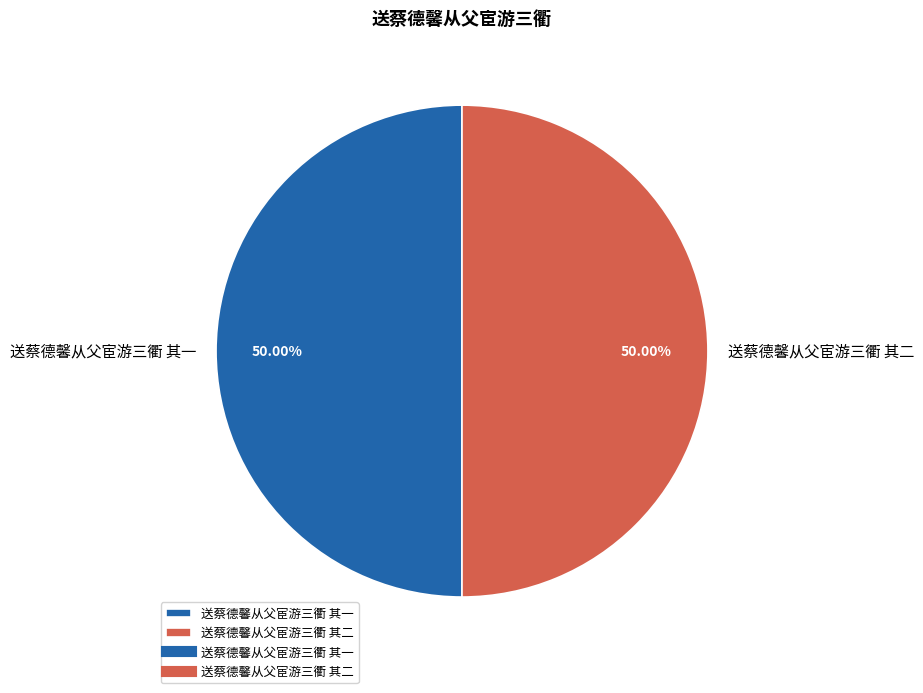

To the nearest percent, what is the combined percentage of 送蔡德馨从父宦游三衢 其一 and 送蔡德馨从父宦游三衢 其二?

100%